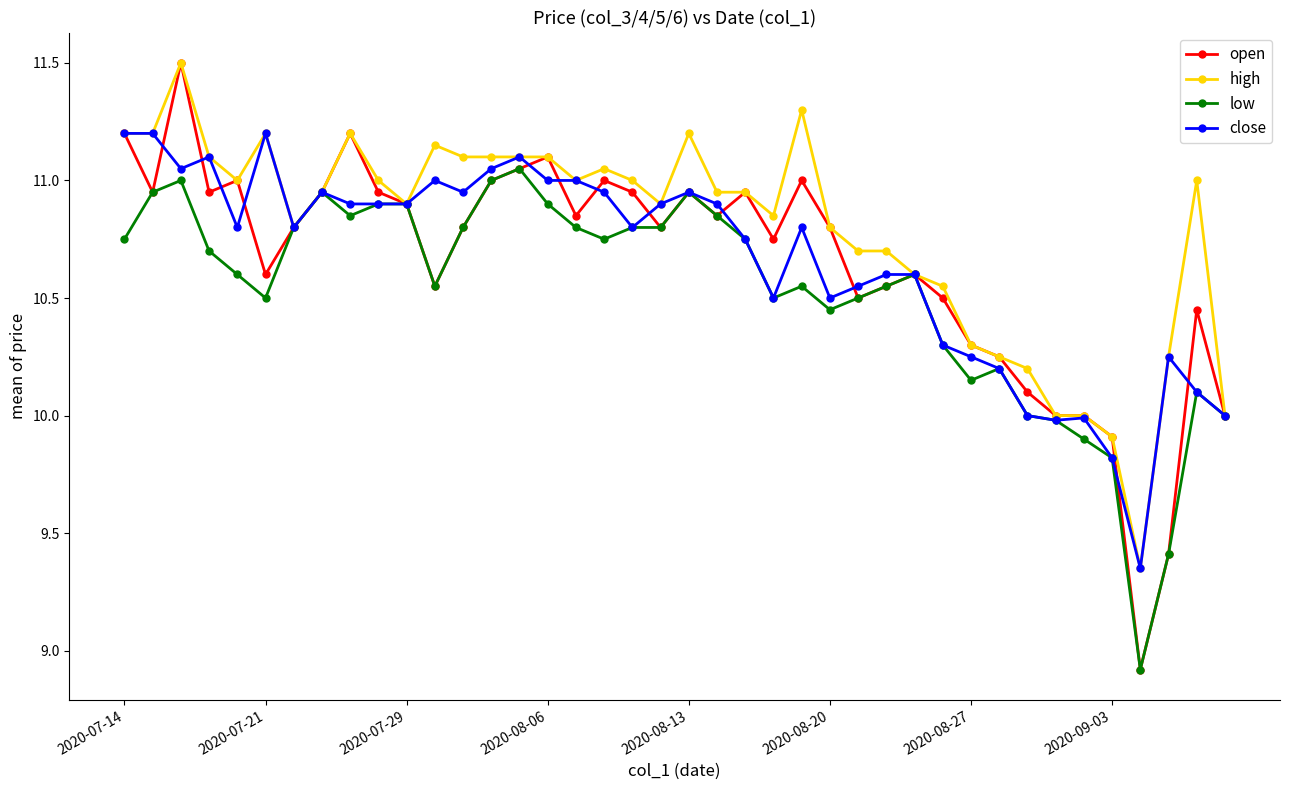

True or false: low has more than 2 points higher than both neighbors.

True